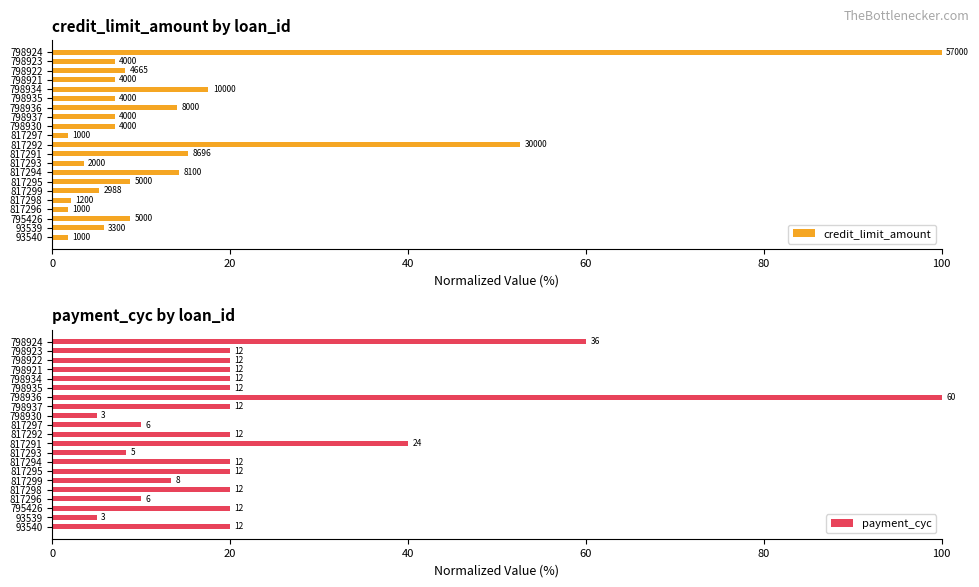

Is the value of credit_limit_amount at 817292 greater than the value of payment_cyc at 798935?

Yes